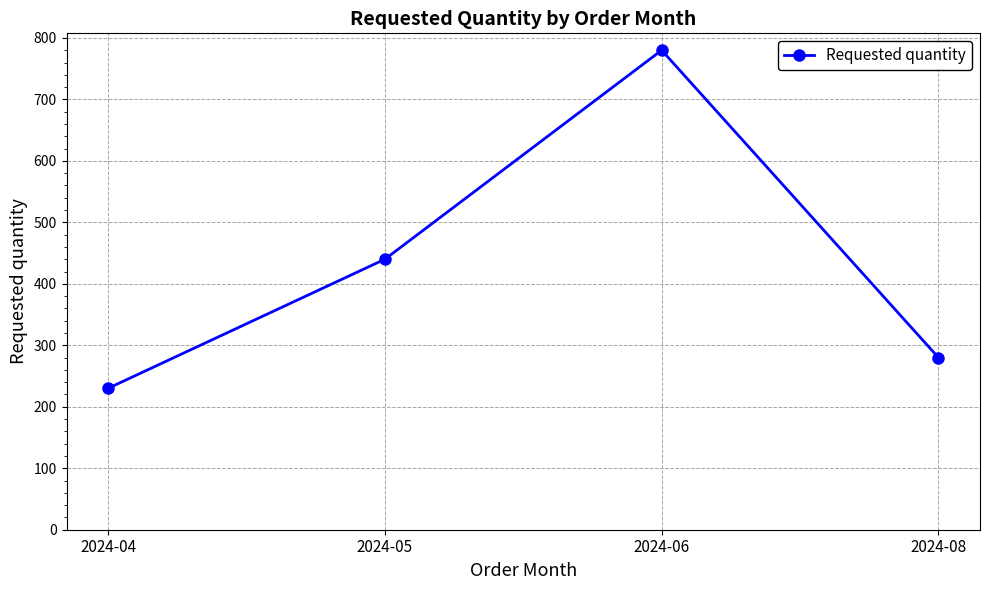

The value at 2024-06 is 406. True or false?

False